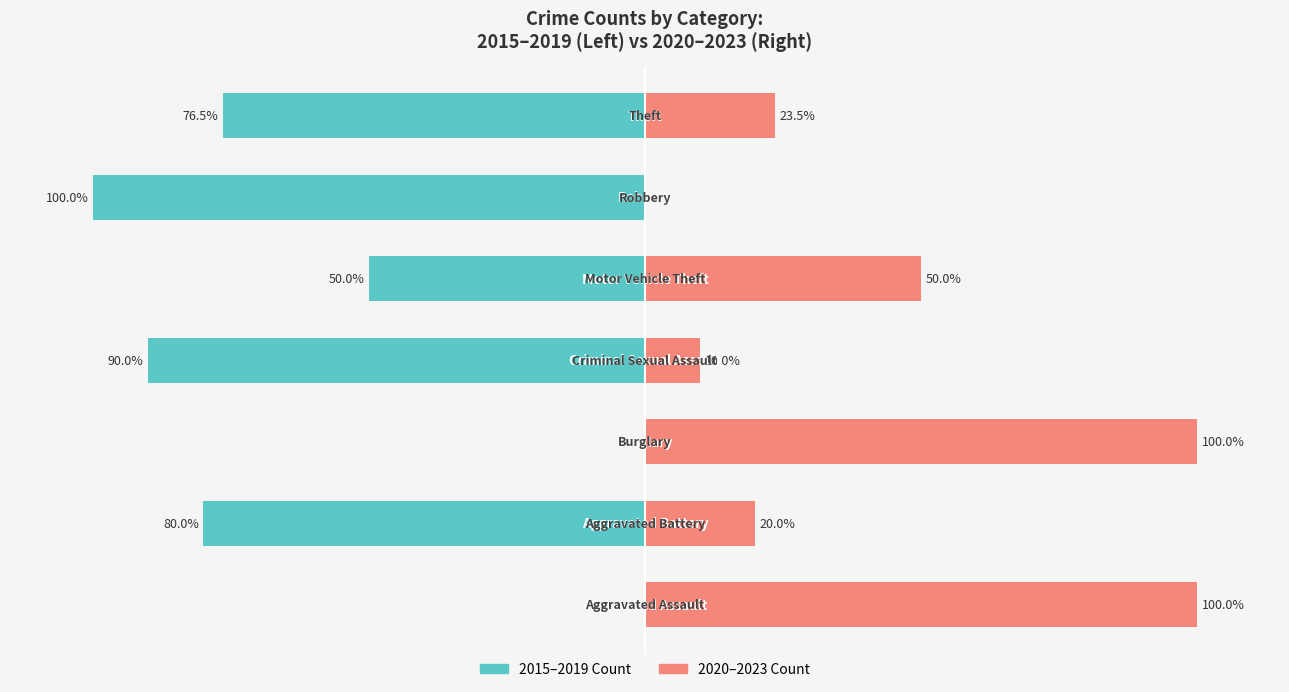

List the series in order of their peak value, highest first.

2020-2023 Count, 2015-2019 Count